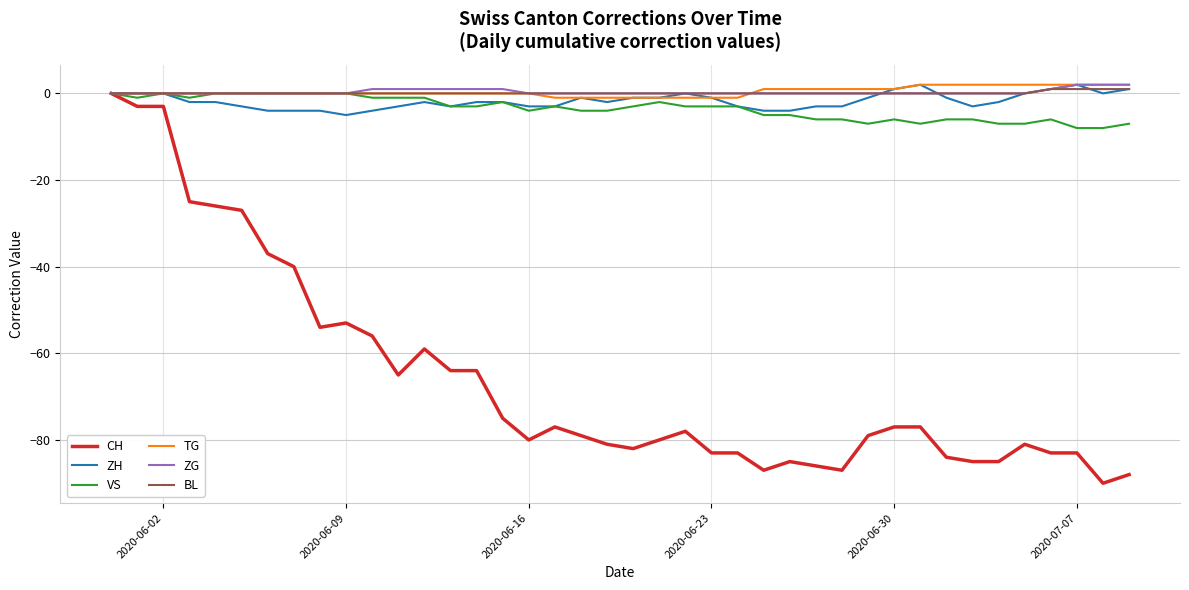

What is the smallest value displayed?

-90